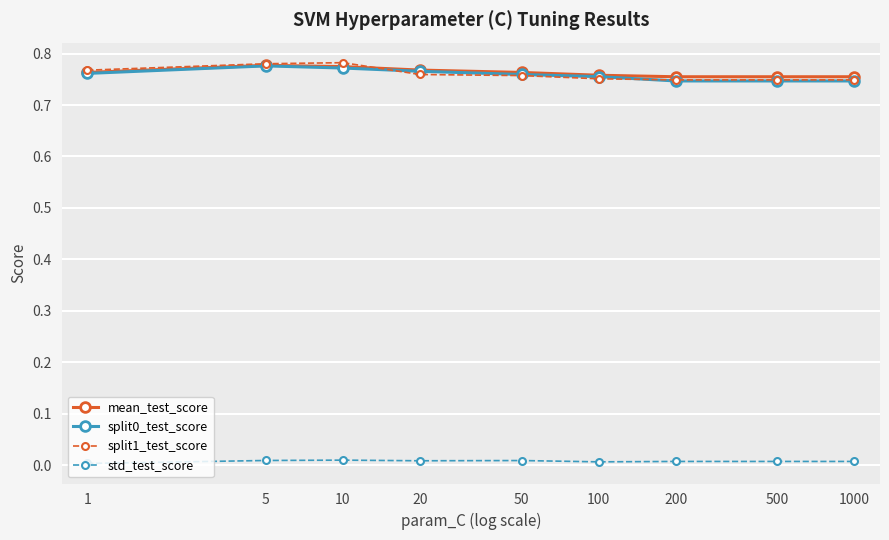

How many series are shown in this chart?

4